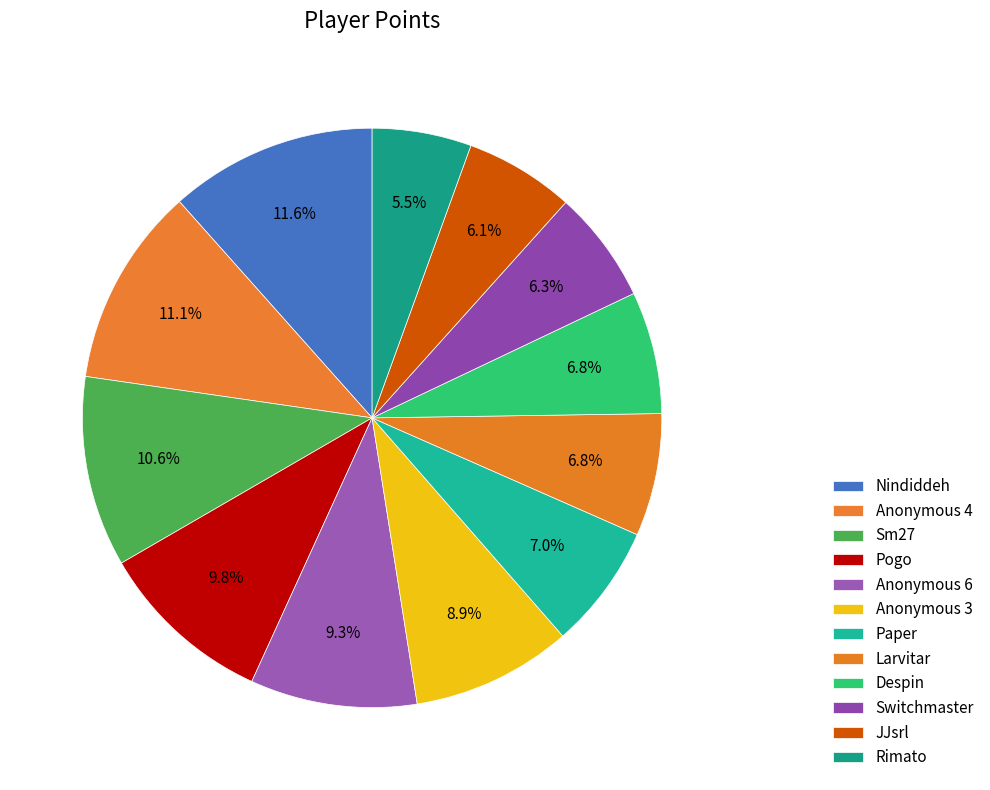

How many segments does this pie chart have?

12